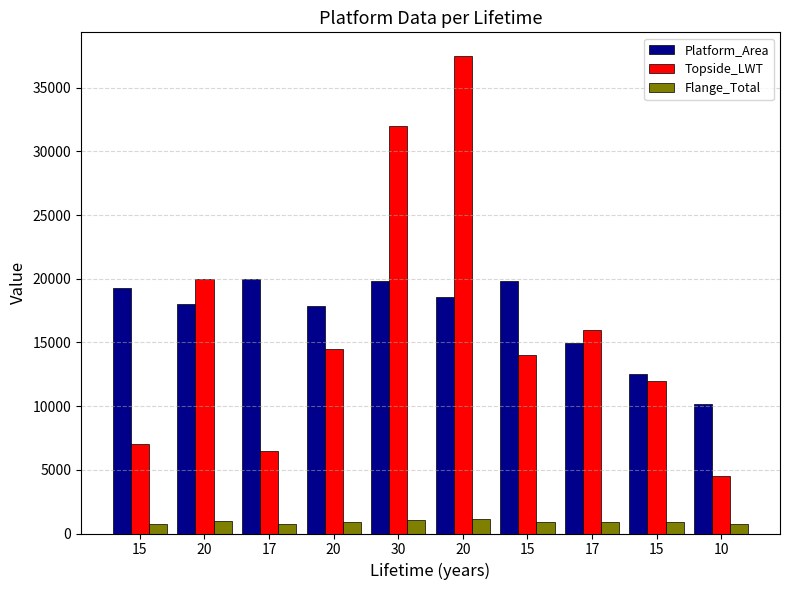

Rank the series by their maximum value, from lowest to highest.

Flange_Total, Platform_Area, Topside_LWT